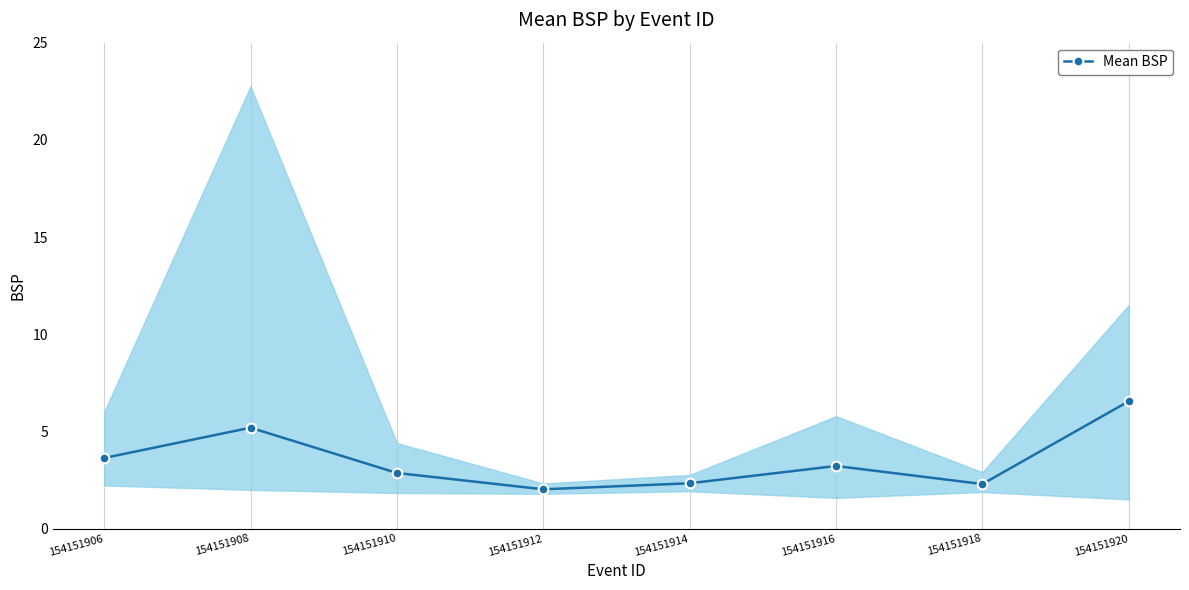

Where is the first local maximum?

154151908